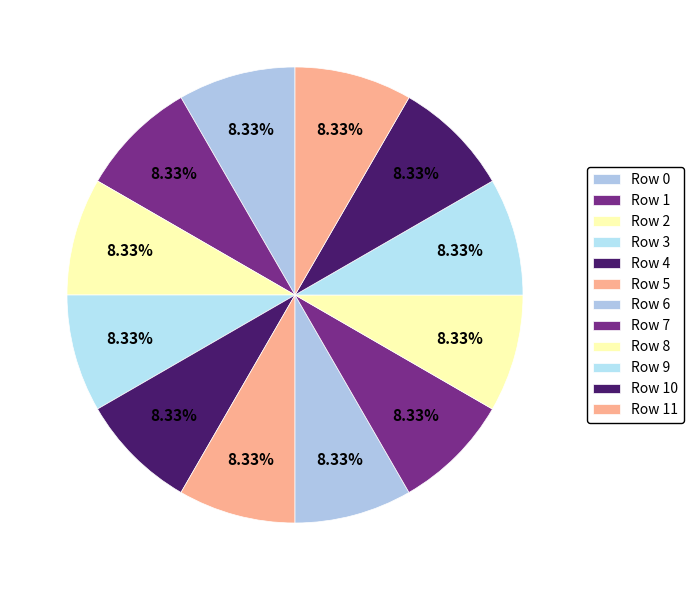

Rank the categories by value from highest to lowest.

11, 9, 0, 2, 10, 5, 8, 3, 6, 1, 4, 7